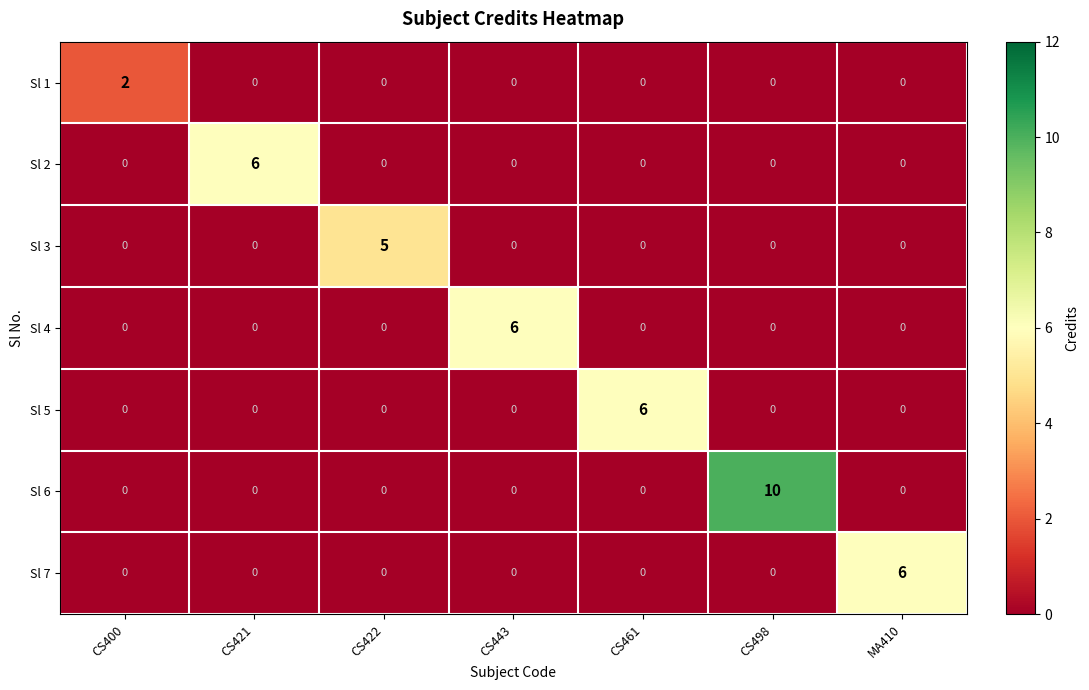

How many Sl 6 values are between 0 and 1?

6